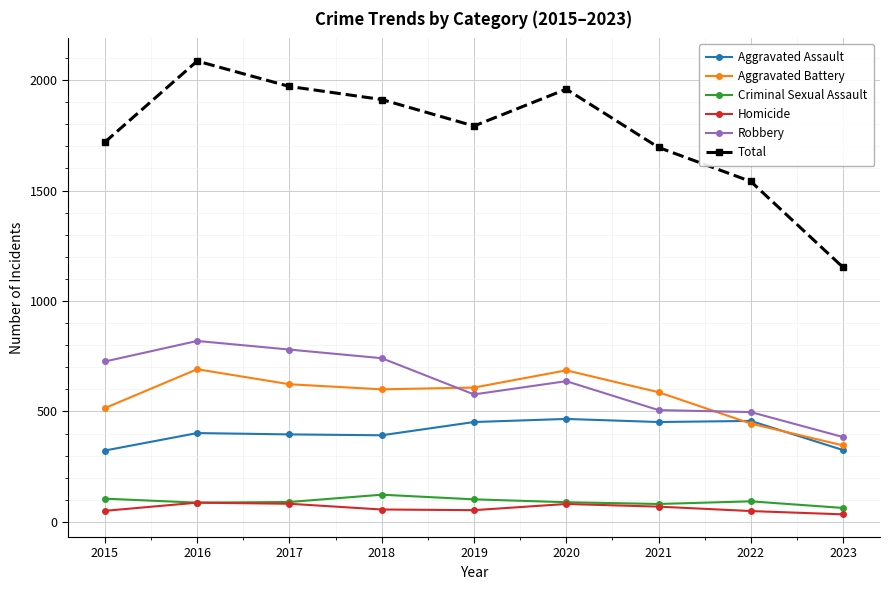

True or false: Robbery and Homicide cross at least once.

False